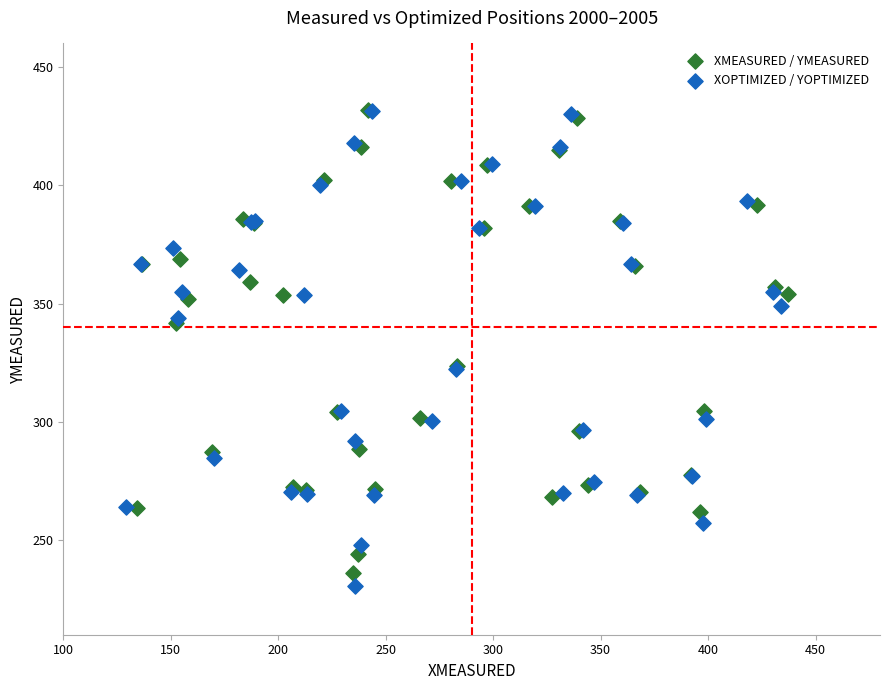

Which series has the widest spread of Y values?

XOPTIMIZED / YOPTIMIZED